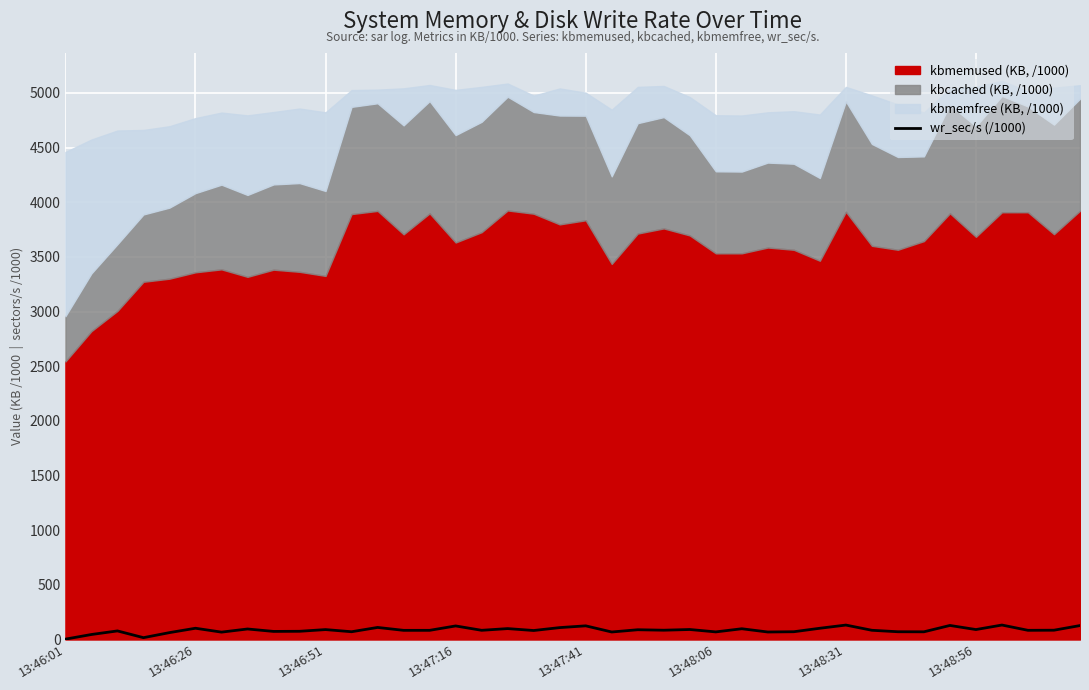

What is the highest value of the wr_sec/s (/1000) series?

132.4